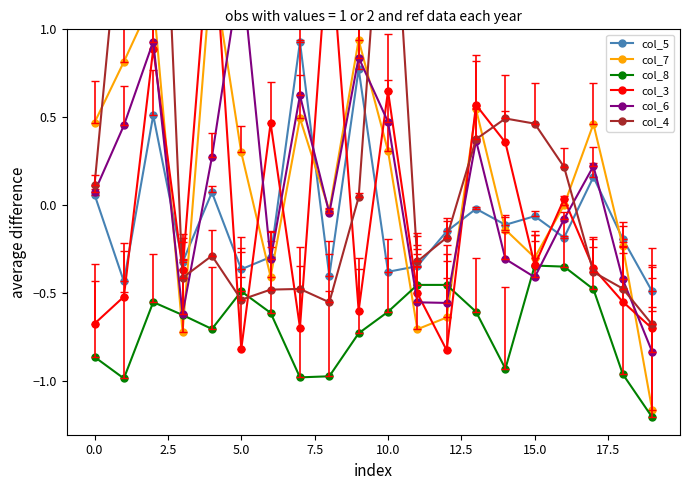

What is the difference between the second highest and second lowest values in the col_5 series?

1.2